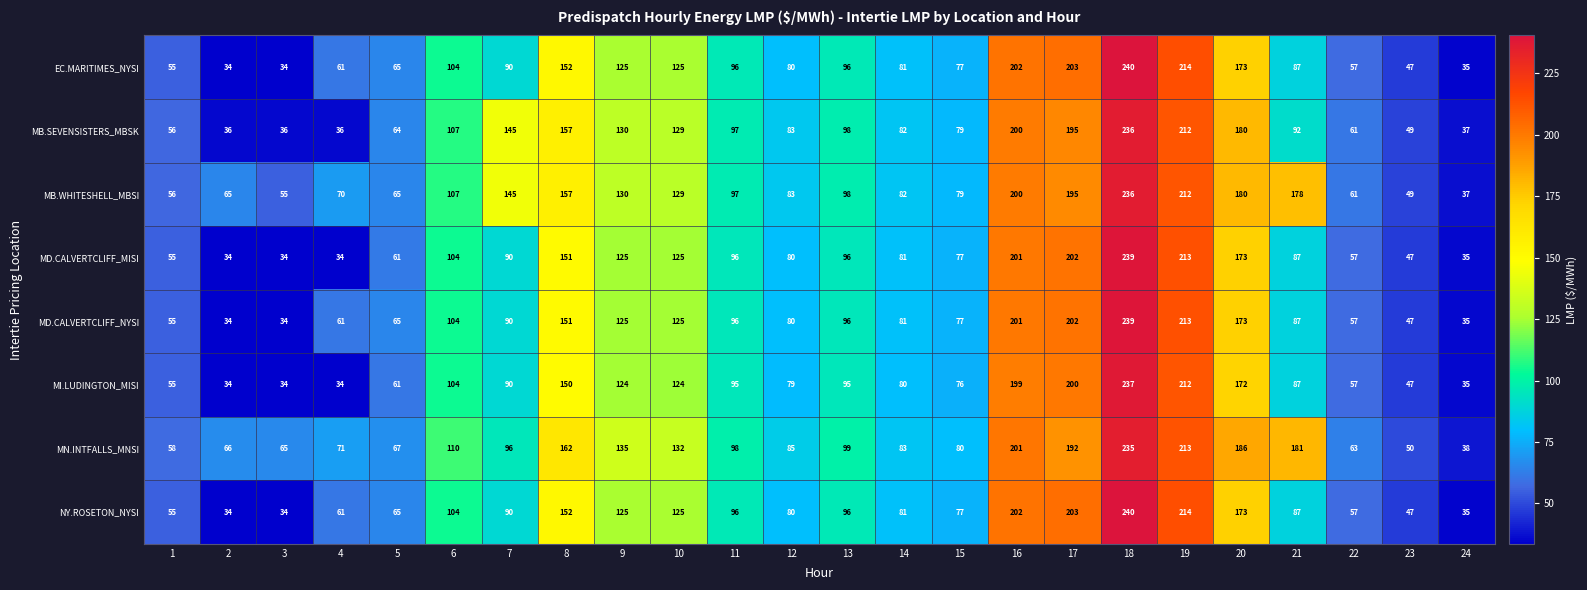

What is the difference between the second highest and minimum values in the MD.CALVERTCLIFF_MISI series?

179